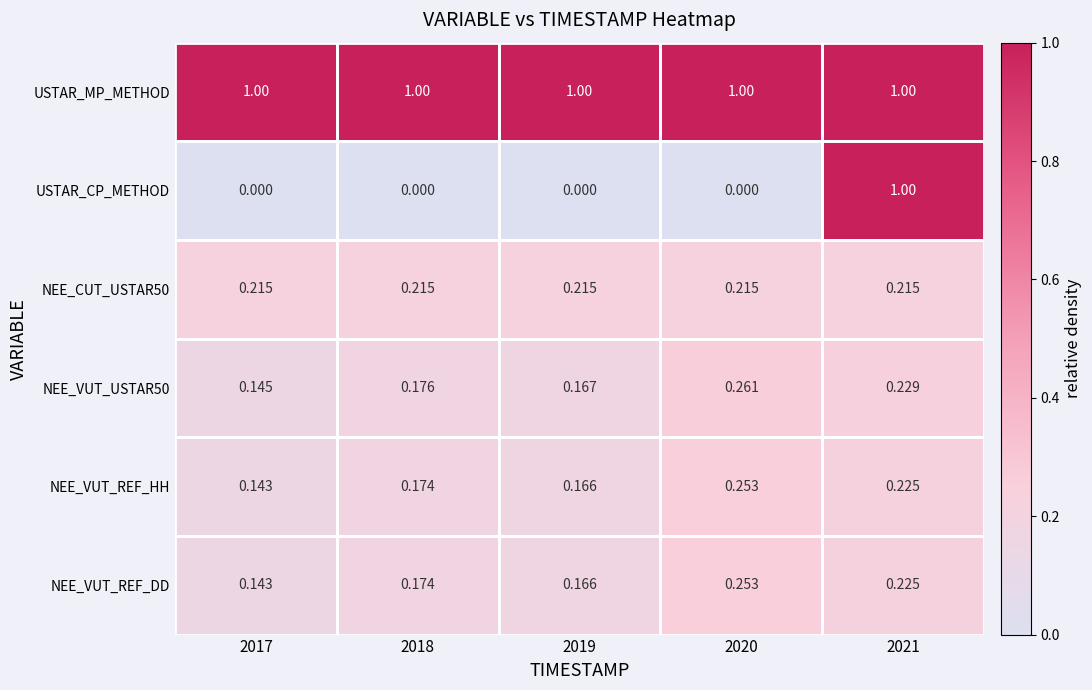

Which series has the widest spread of values?

USTAR_CP_METHOD